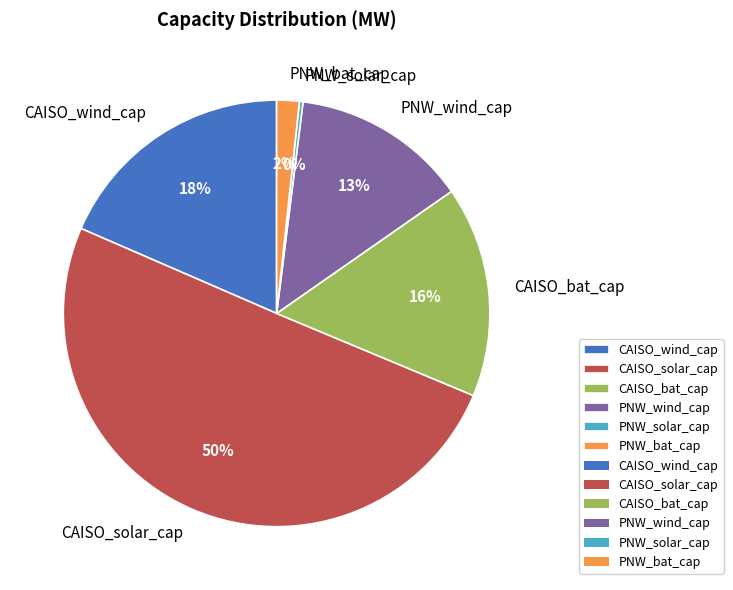

Is it true that CAISO_wind_cap is 24% of the pie?

False